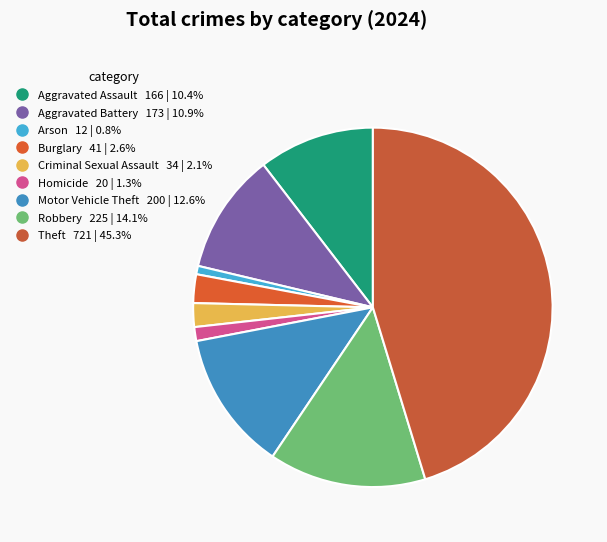

What portion of the pie excludes Aggravated Assault?

89.6%